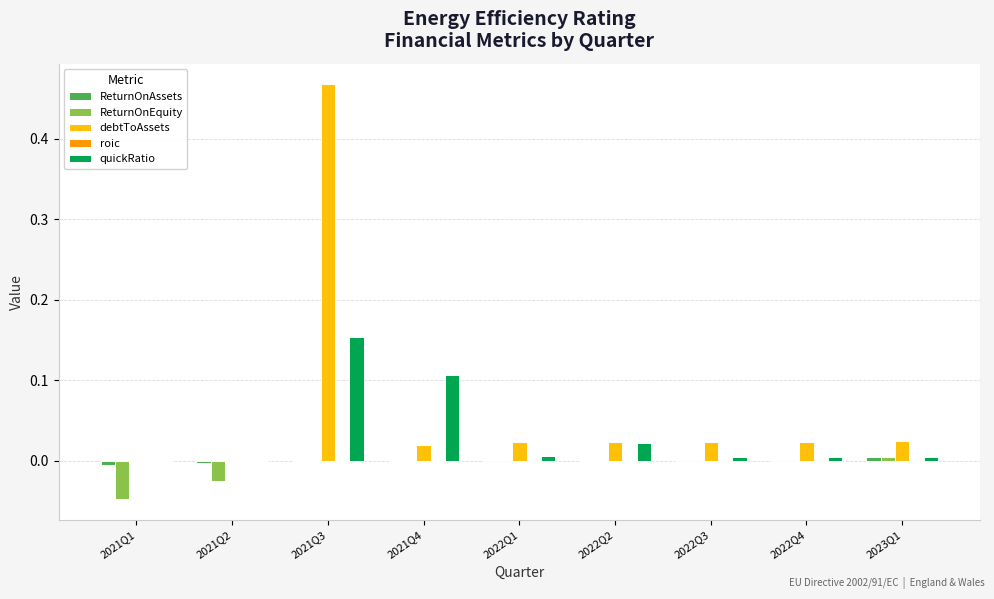

Which series has the largest total across all categories?

debtToAssets